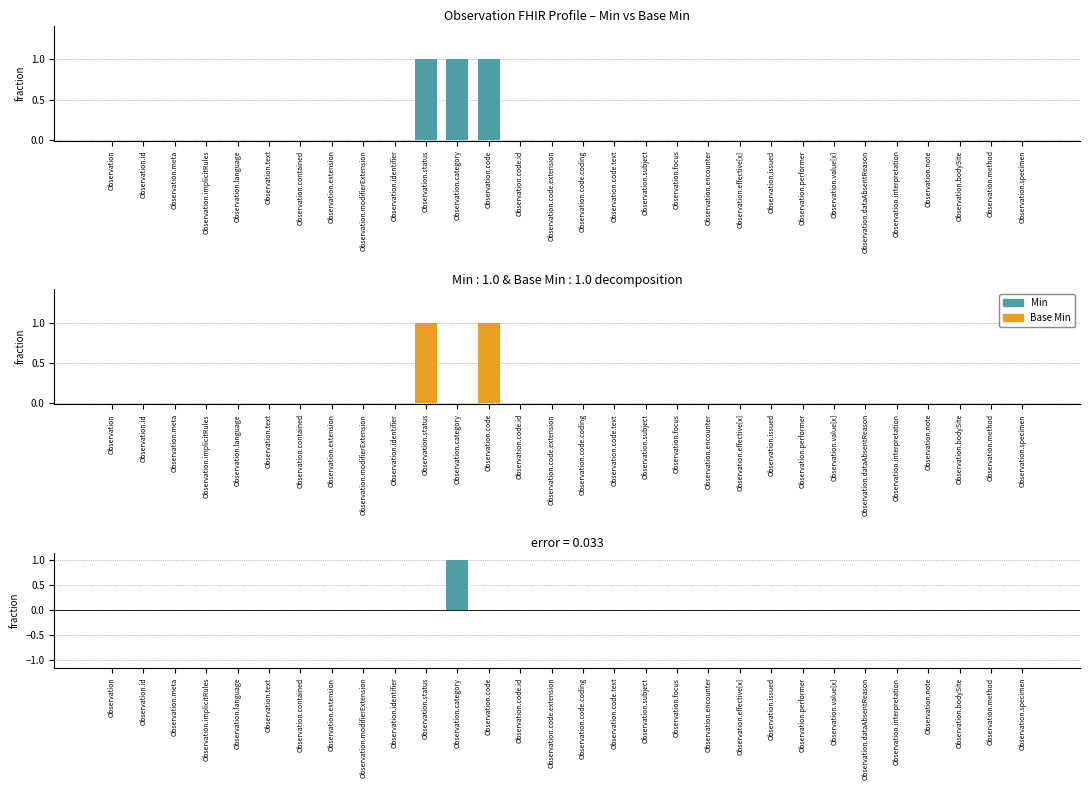

Reading right to left, transcribe all the data shown in this chart.

Min: 0	0	0	0	0	0	0	0	0	0	0	0	0	0	0	0	0	1	1	1	0	0	0	0	0	0	0	0	0	0
Base Min: 0	0	0	0	0	0	0	0	0	0	0	0	0	0	0	0	0	1	0	1	0	0	0	0	0	0	0	0	0	0
Min - Base Min: 0	0	0	0	0	0	0	0	0	0	0	0	0	0	0	0	0	0	1	0	0	0	0	0	0	0	0	0	0	0